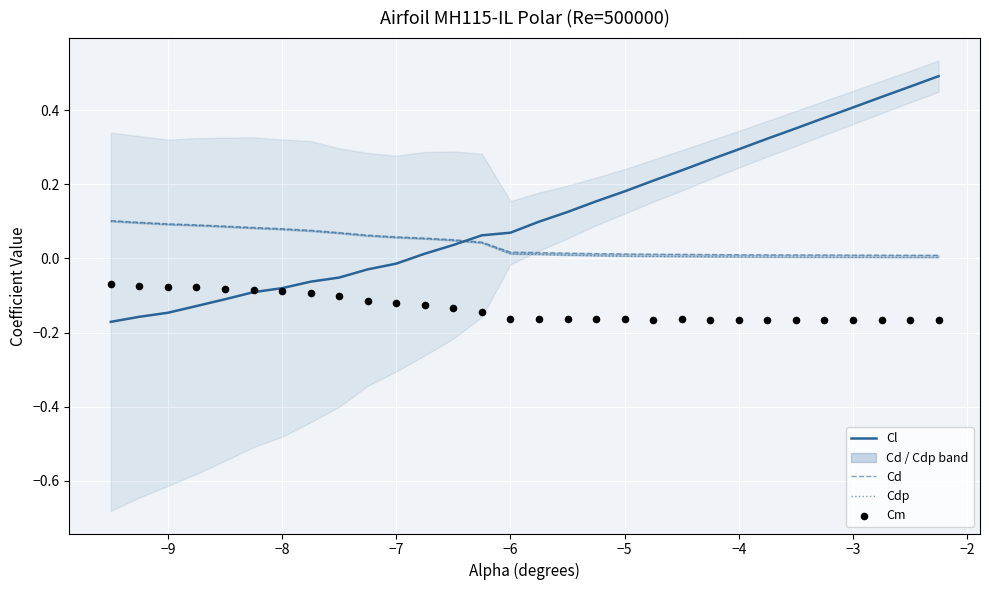

Which series has the largest Y range (max minus min)?

Cl